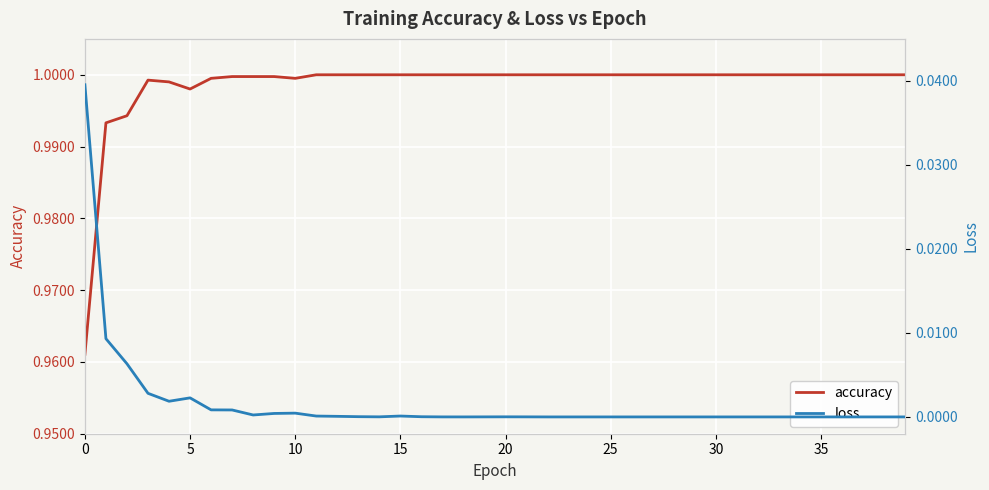

What is the difference between the highest and lowest values at 26?

1.0